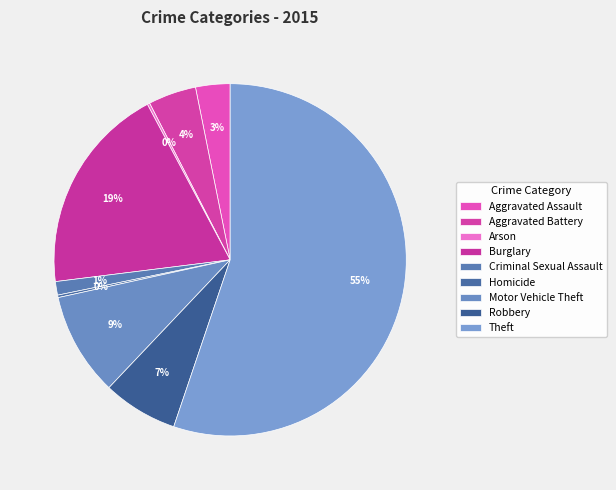

What is the total percentage of Burglary and Motor Vehicle Theft?

28.7%